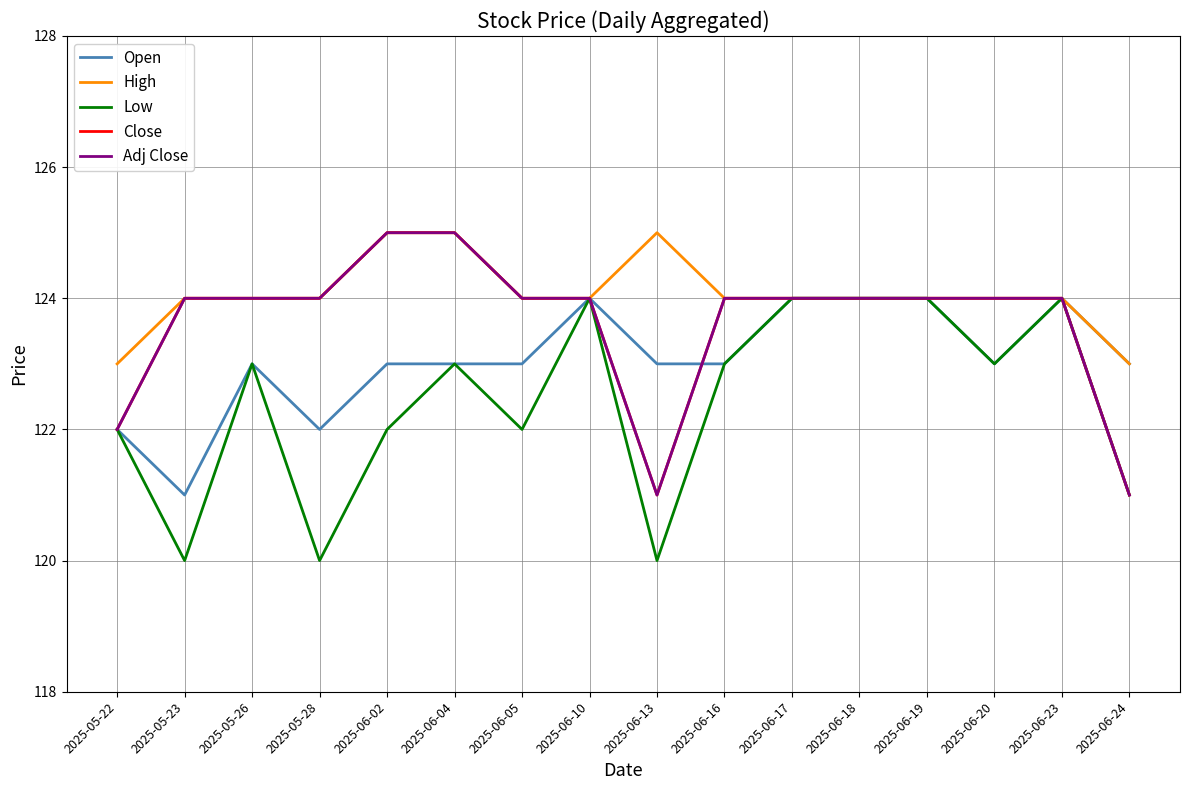

Is this an area chart (filled region under the line)?

No